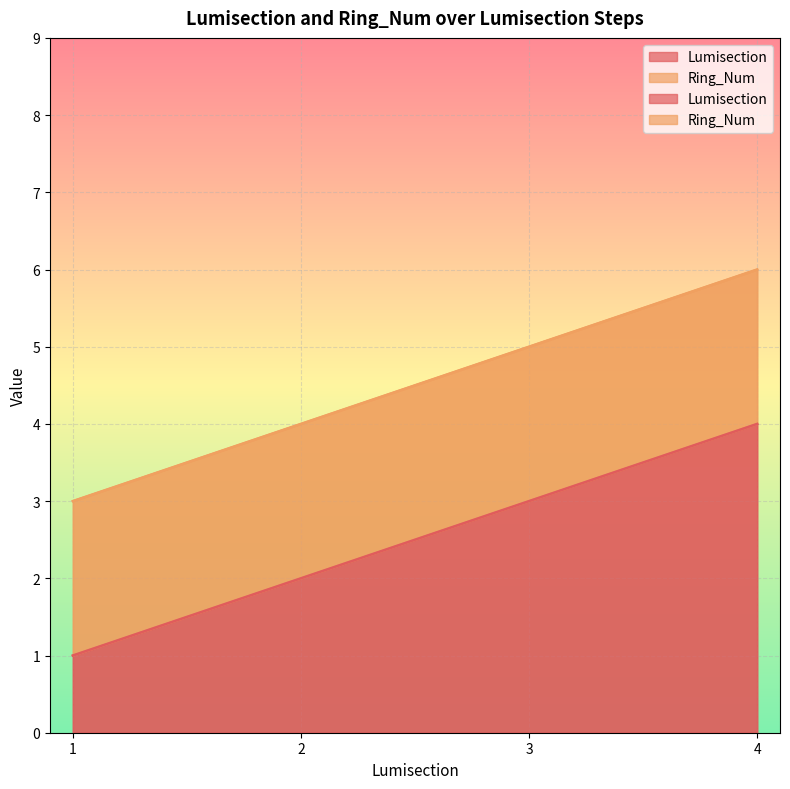

What is the value of the 1st point from the left?

1